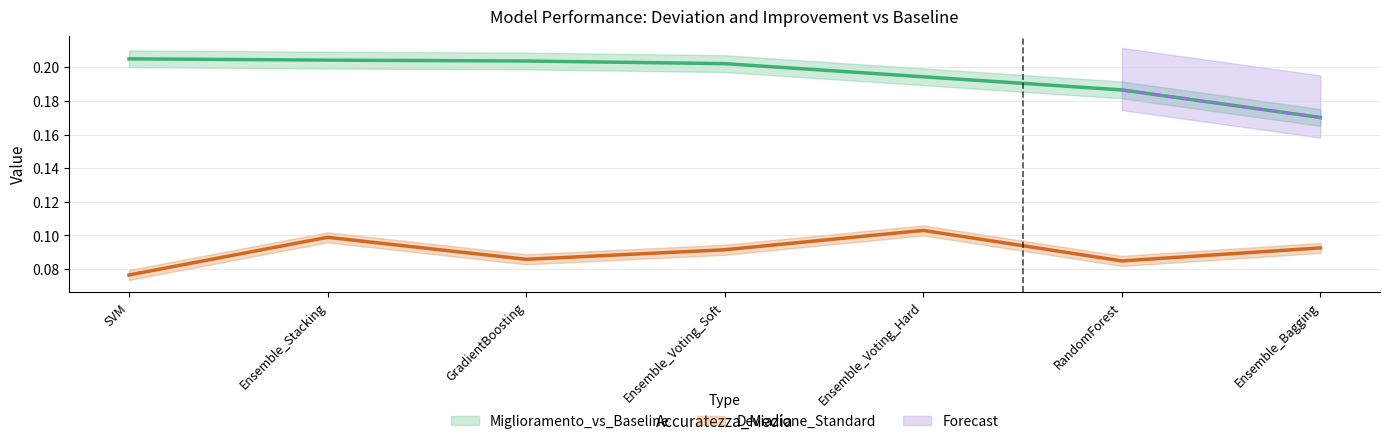

How many categories are shown in the chart?

7